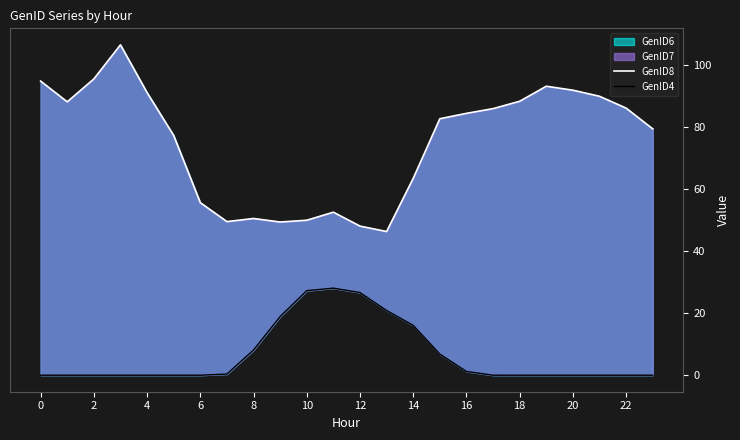

How many positive values does the GenID4 series have?

11